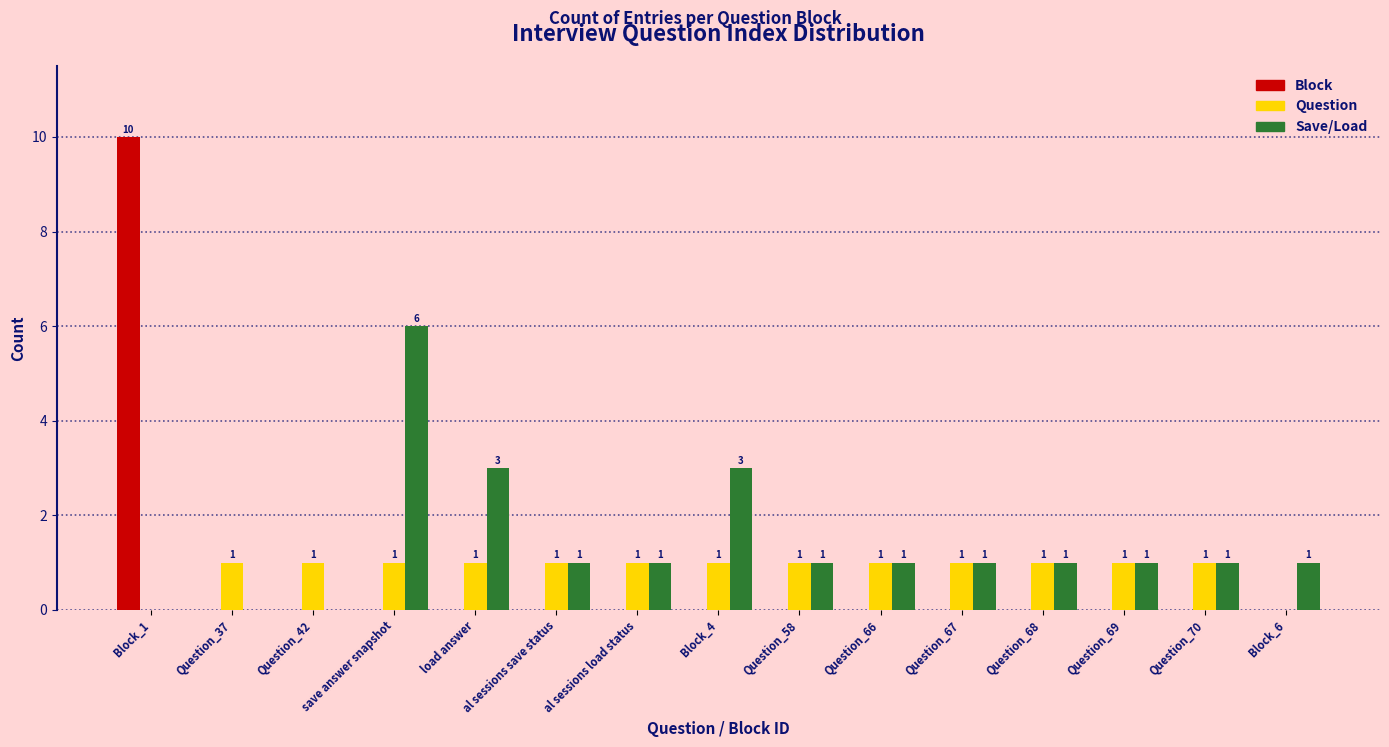

Is it true that Question equals 2 at Question_42?

False